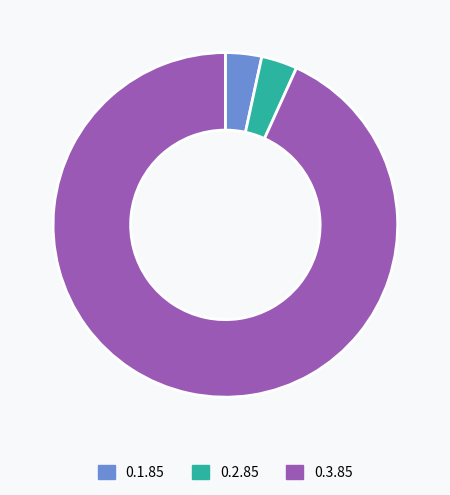

Is it true that 0.3.85 is 93% of the pie?

True